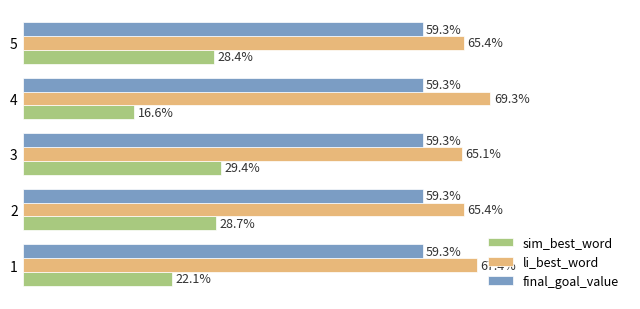

What are all the series names shown in the legend?

sim_best_word, li_best_word, final_goal_value